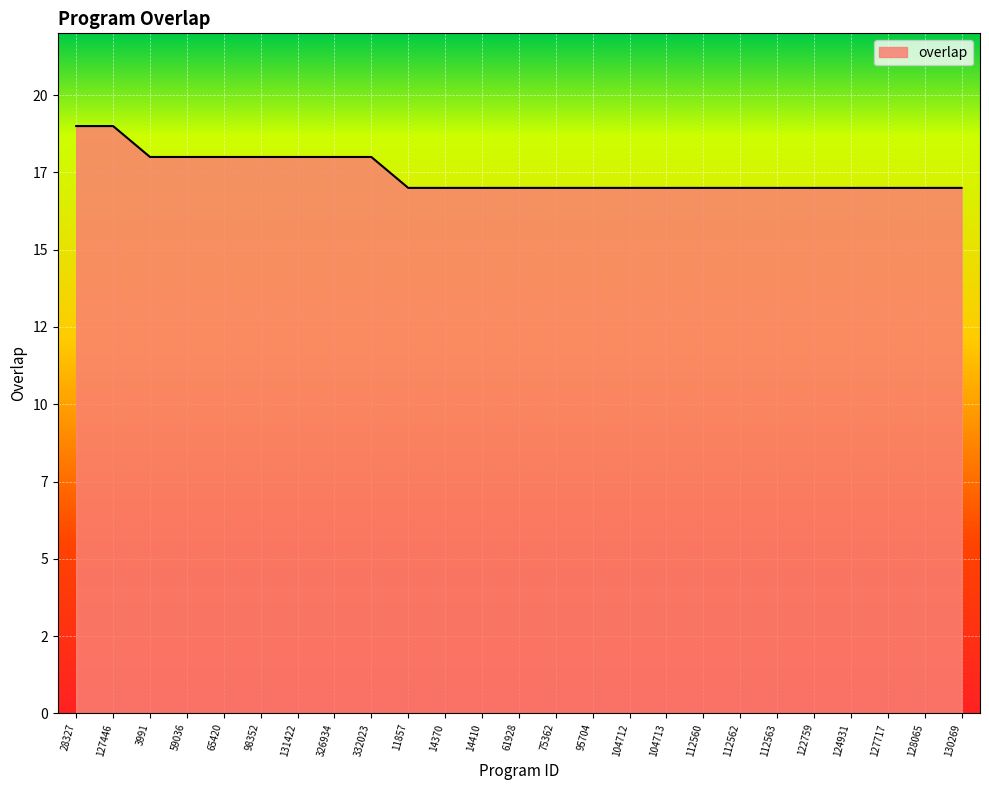

Does the chart have visible grid lines?

Yes